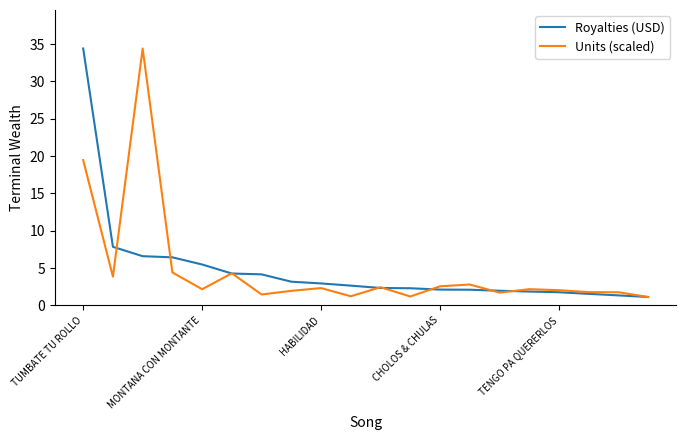

What is the minimum value for Units (scaled)?

1.1